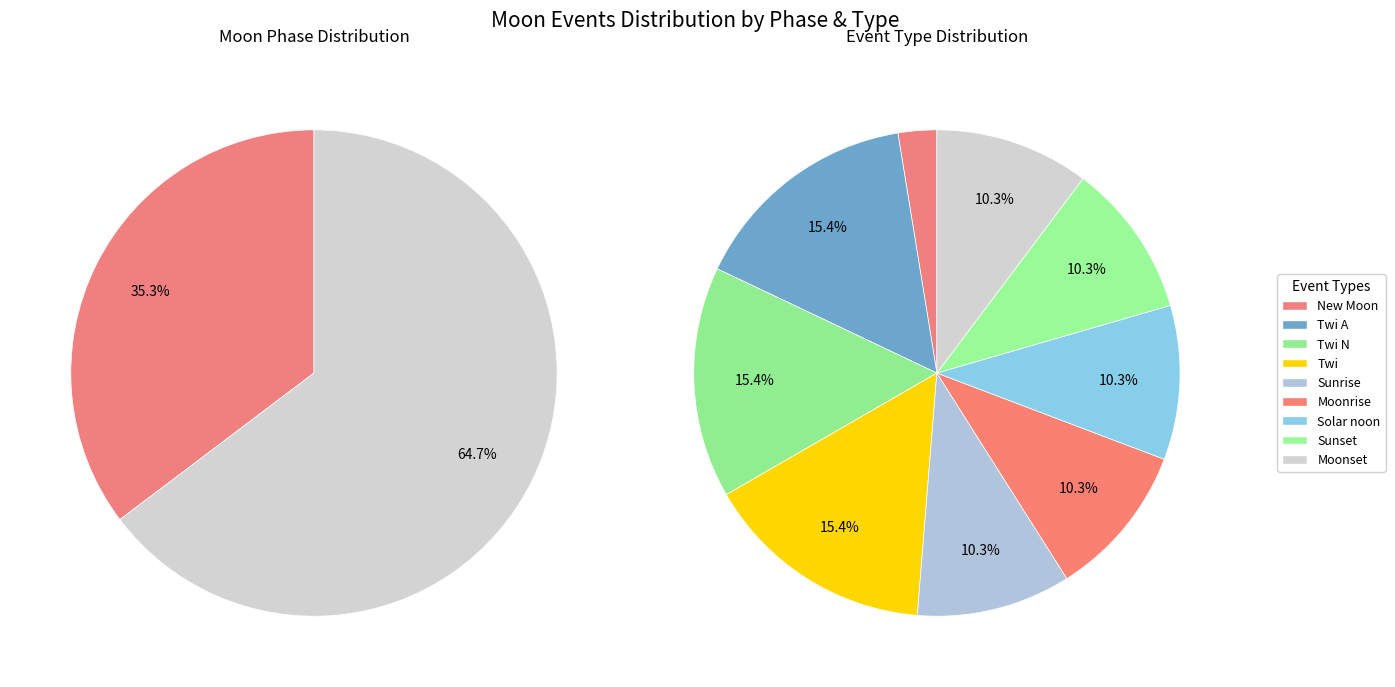

Does any single category account for the majority?

No